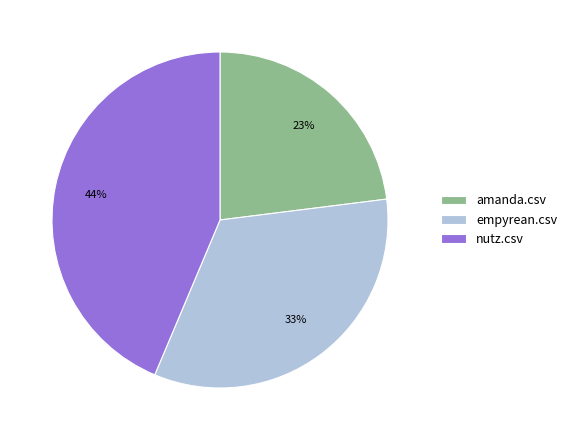

To the nearest percent, what percentage of the pie is amanda.csv?

23%